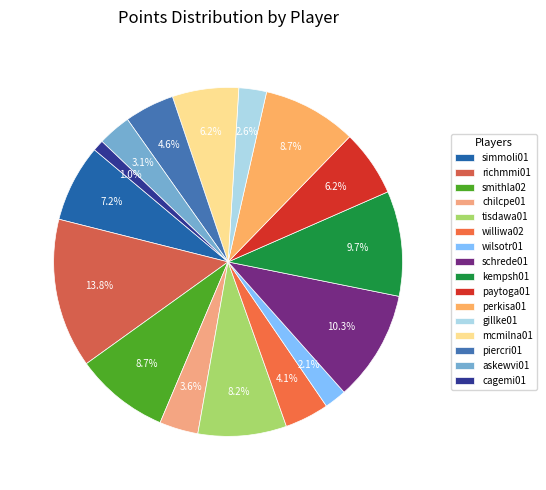

How many segments does this pie chart have?

16